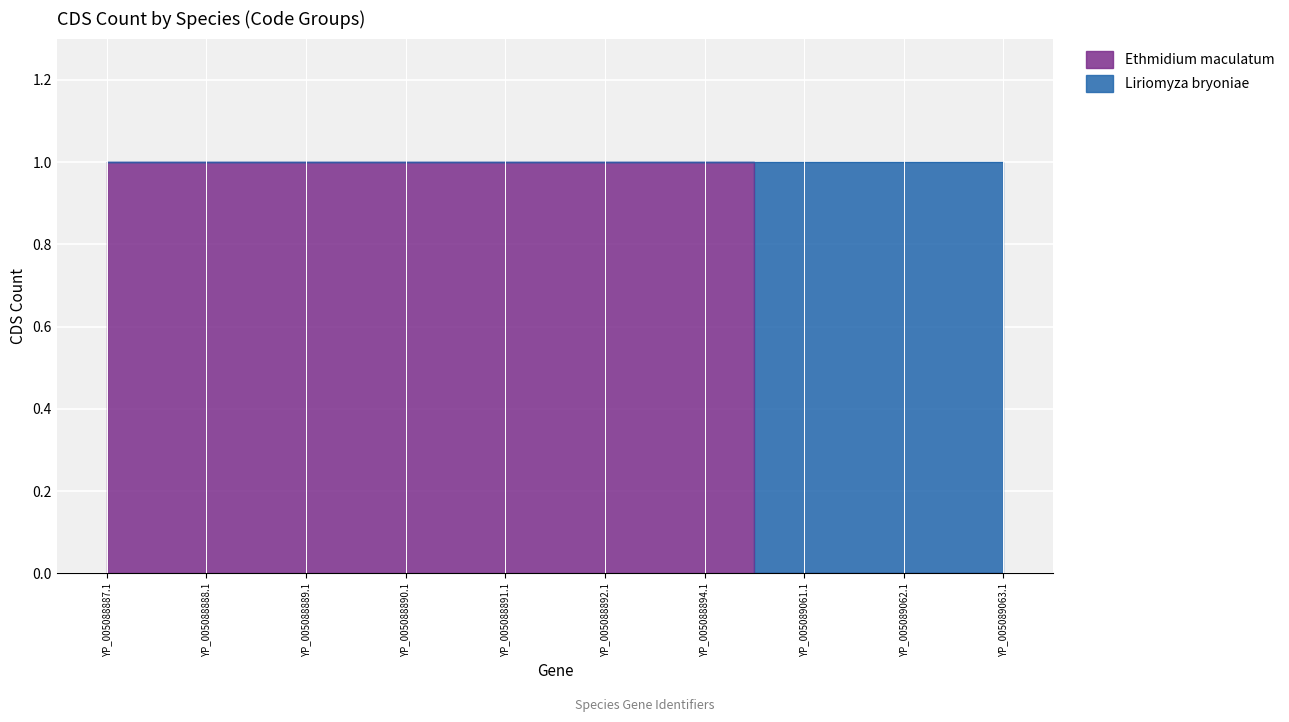

List the labels in order of value, largest first.

YP_005088887.1, YP_005088888.1, YP_005088889.1, YP_005088890.1, YP_005088891.1, YP_005088892.1, YP_005088894.1, YP_005089061.1, YP_005089062.1, YP_005089063.1